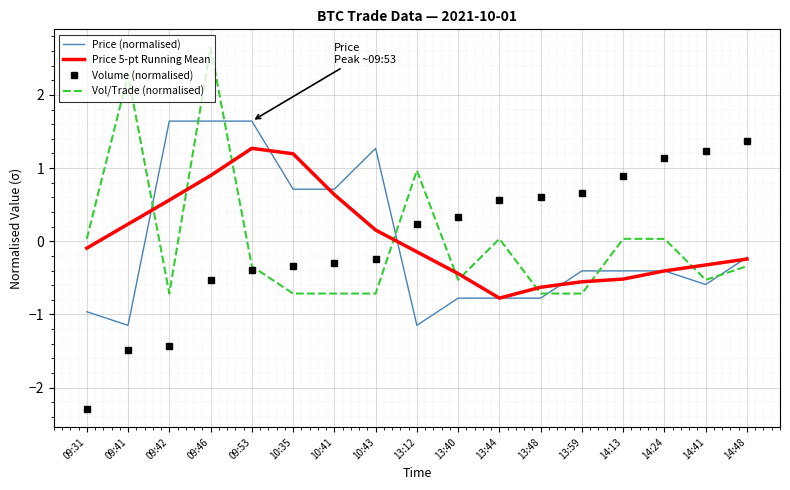

How many negative values does the Volume (normalised) series have?

8